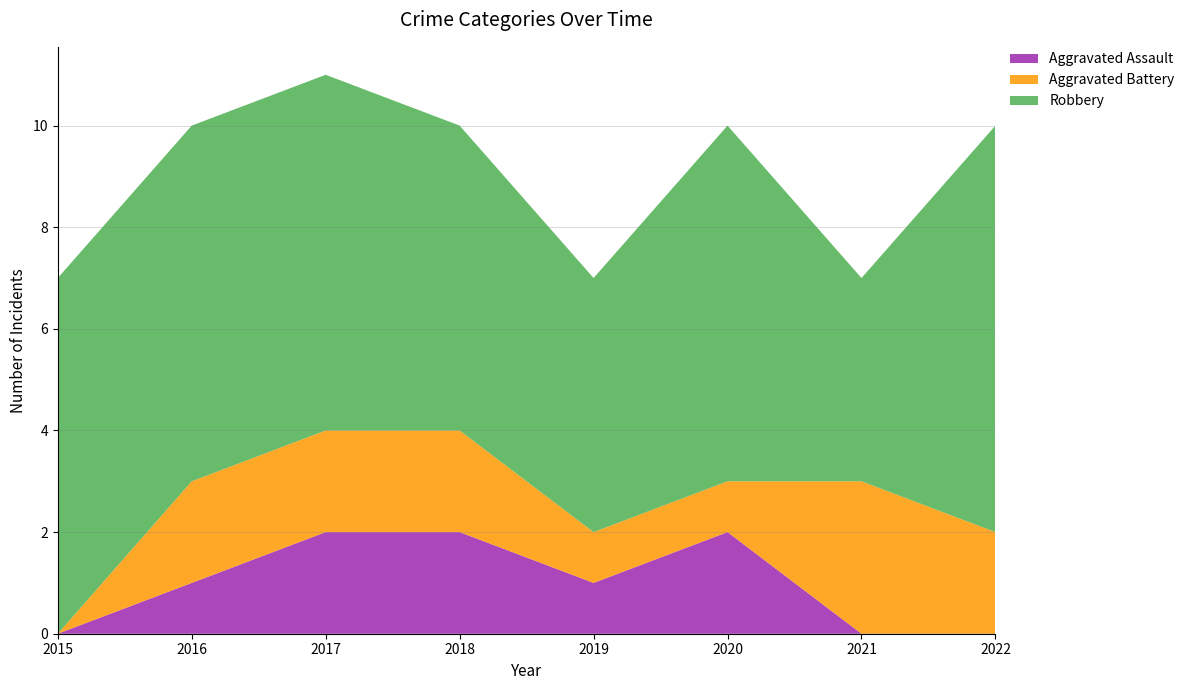

Reading left to right, transcribe all the data shown in this chart.

Aggravated Assault: 2015=0	2016=1	2017=2	2018=2	2019=1	2020=2	2021=0	2022=0
Aggravated Battery: 2015=0	2016=2	2017=2	2018=2	2019=1	2020=1	2021=3	2022=2
Robbery: 2015=7	2016=7	2017=7	2018=6	2019=5	2020=7	2021=4	2022=8